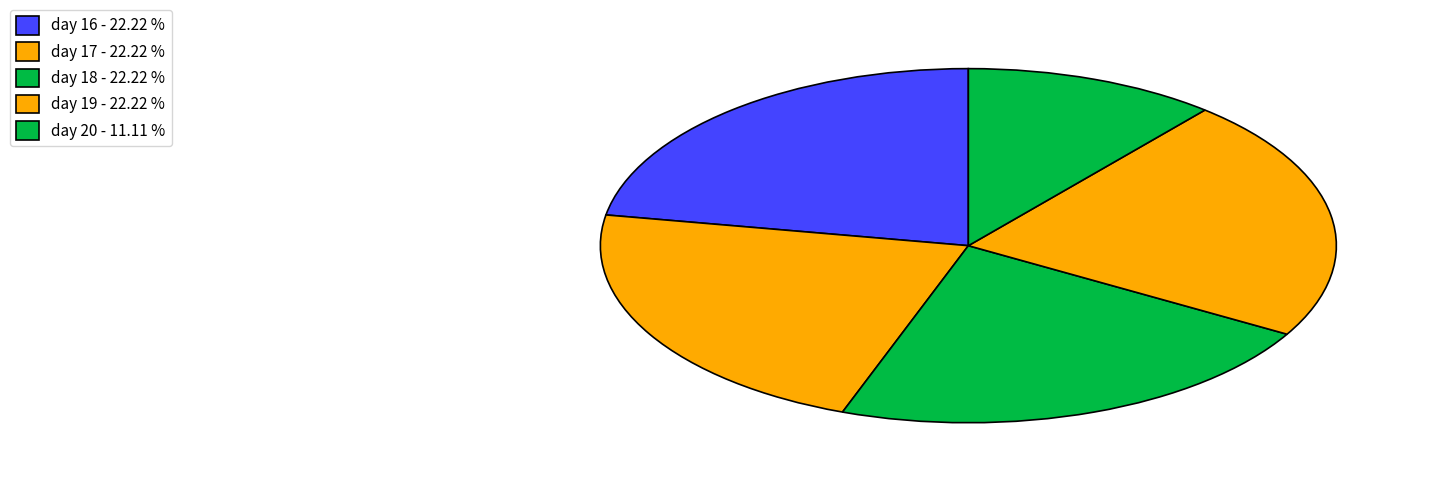

Is it true that day 16 is 28% of the pie?

False